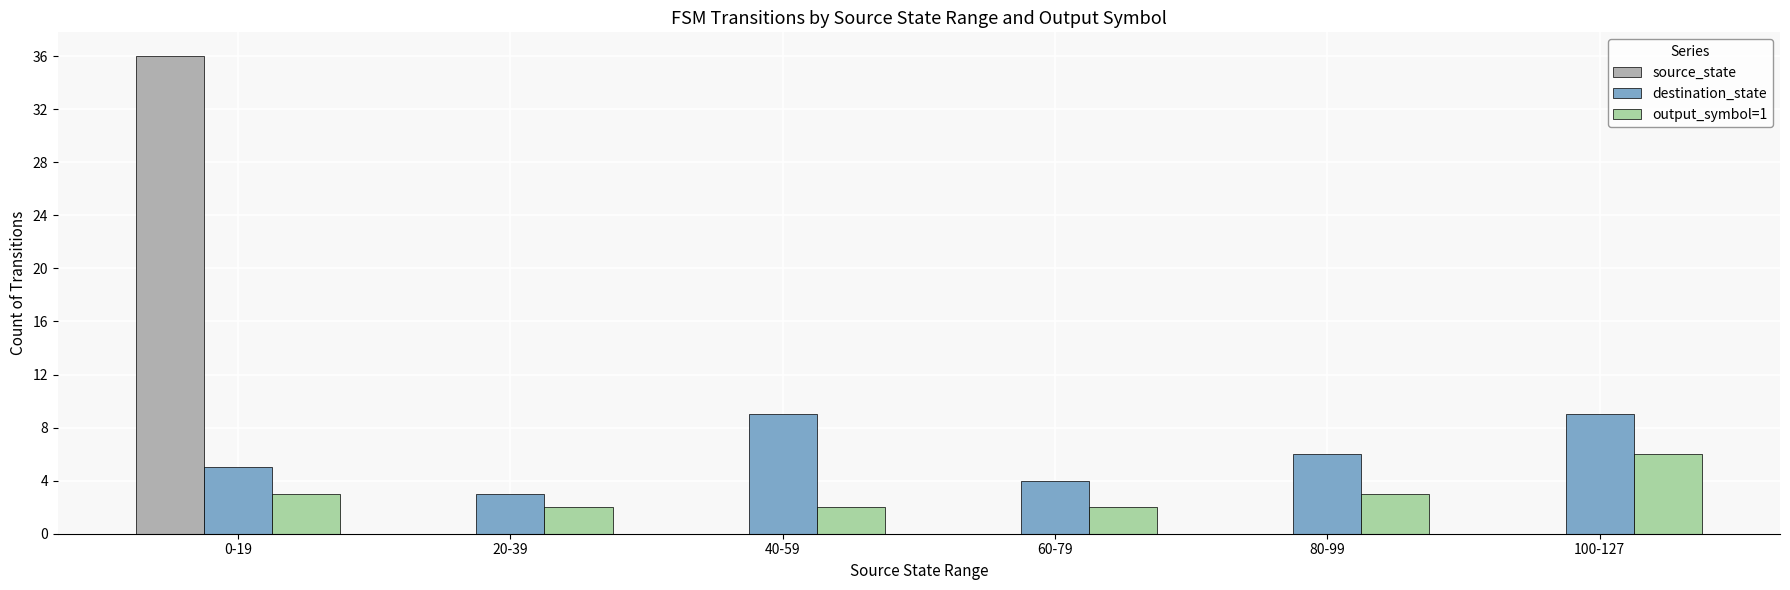

Is the value of source_state at 0-19 greater than the value of destination_state at 60-79?

Yes